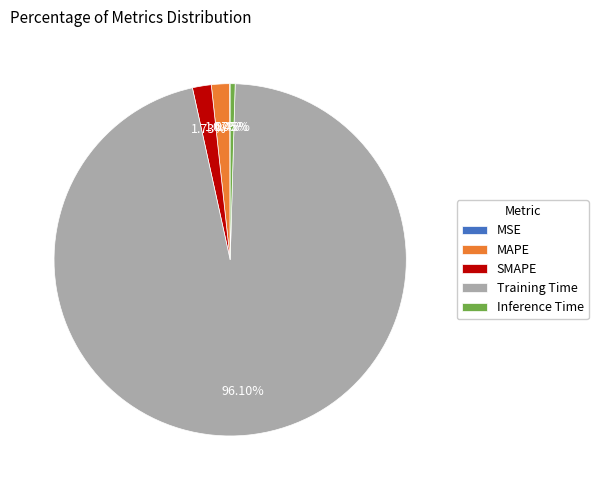

To the nearest percent, what is the difference between the largest and smallest slice percentages?

96%